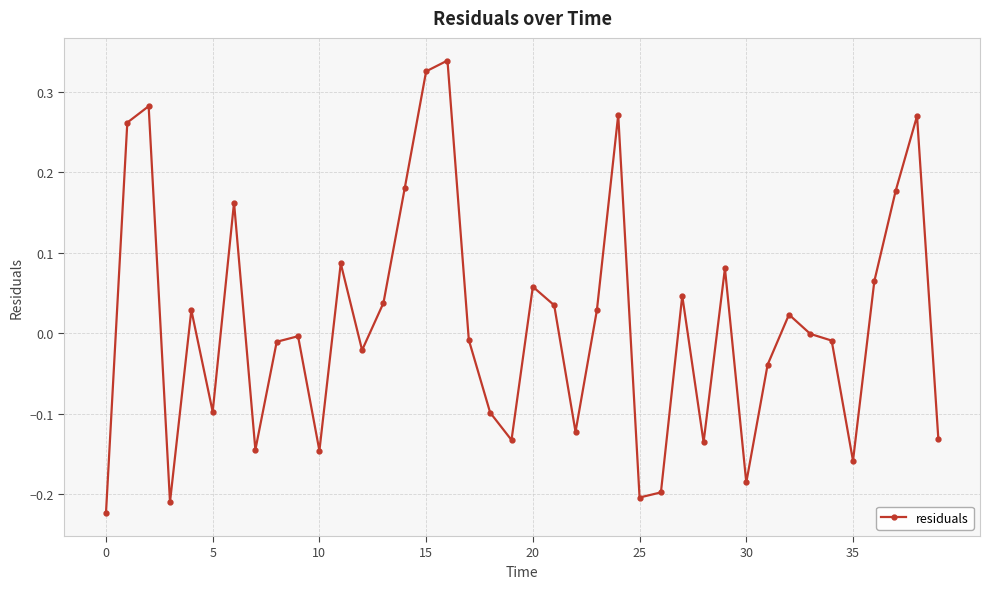

What is the difference between the maximum and minimum values?

0.6